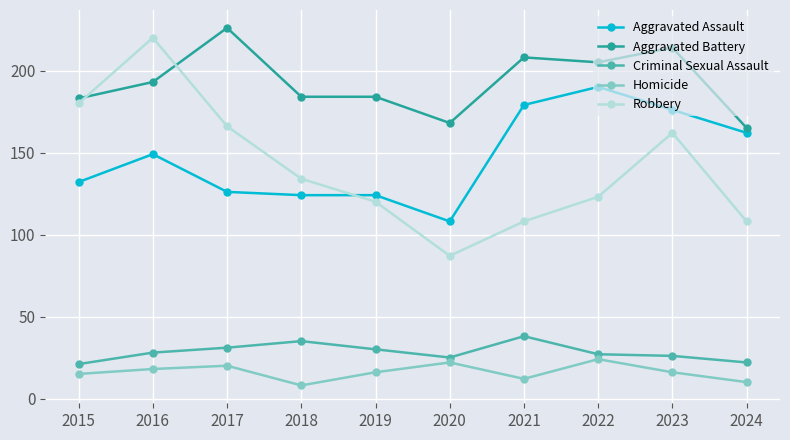

How many distinct data groups are displayed?

5